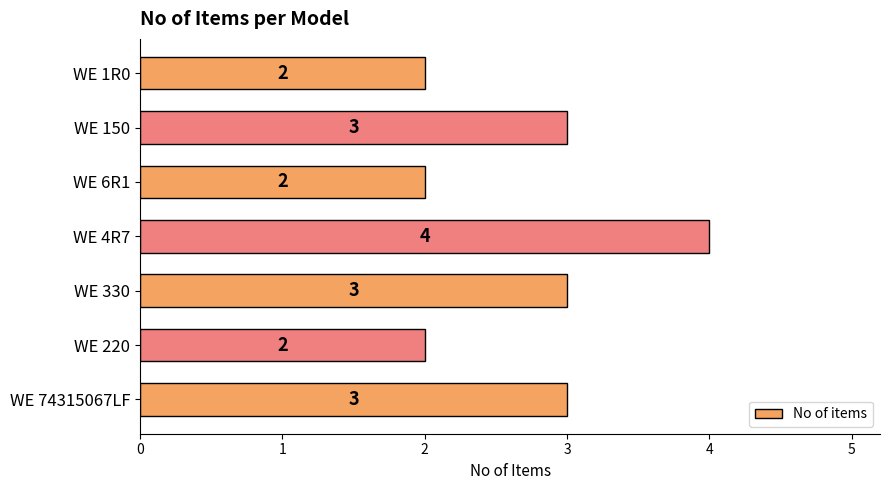

Which label corresponds to the largest value in the chart?

WE 4R7